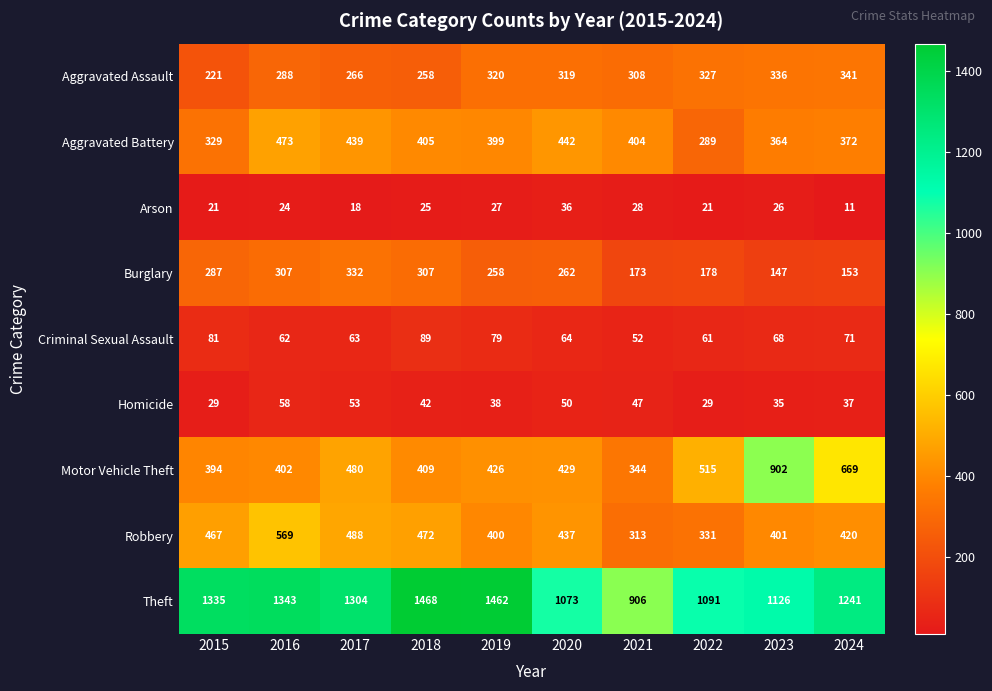

What is the difference between the maximum and minimum values in the Theft series?

562